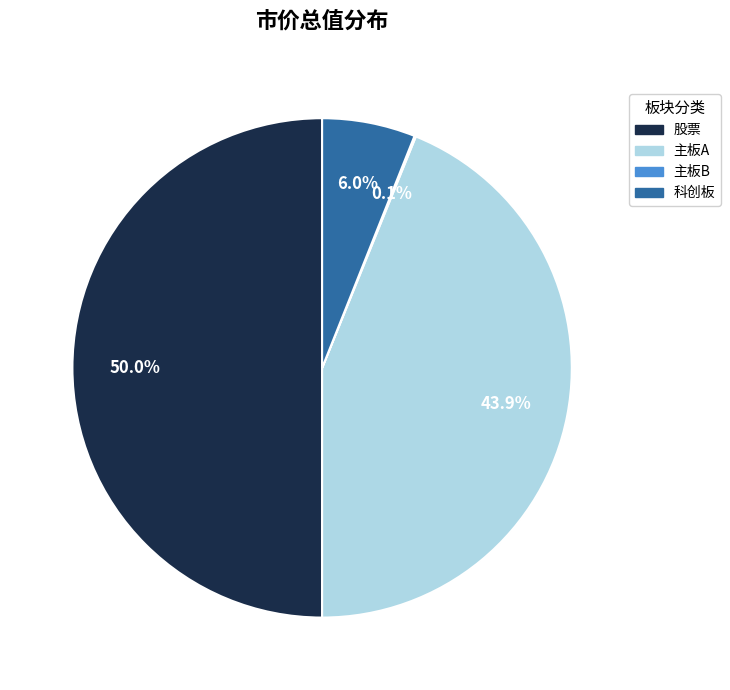

Does 科创板 represent more than half of the total?

No